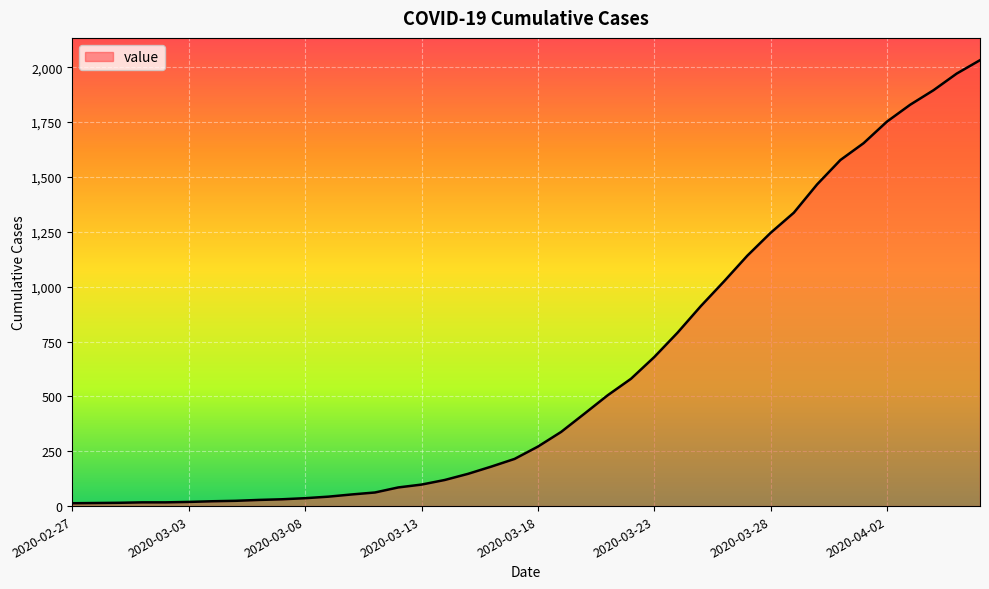

What is the maximum value shown in the chart?

2032